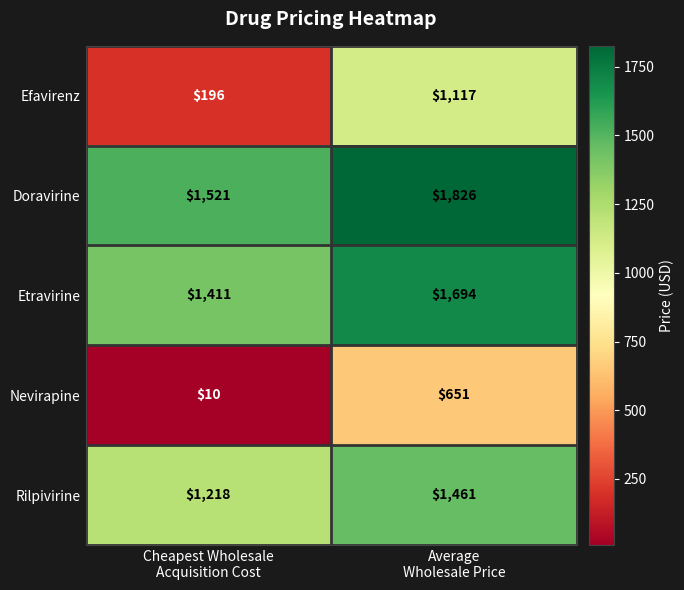

Rank the series by their maximum value, from highest to lowest.

Doravirine, Etravirine, Rilpivirine, Efavirenz, Nevirapine